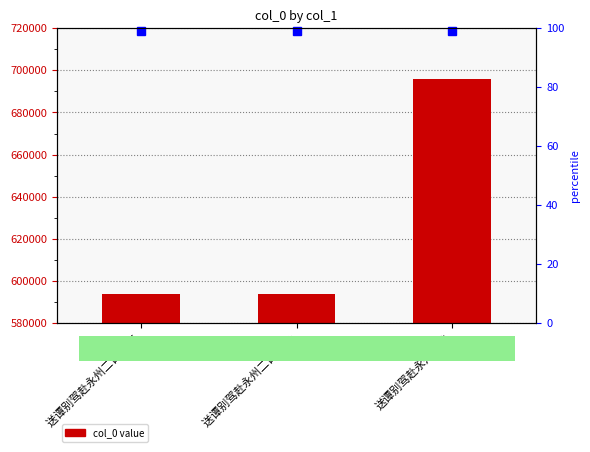

How many data points are less than 593729?

1